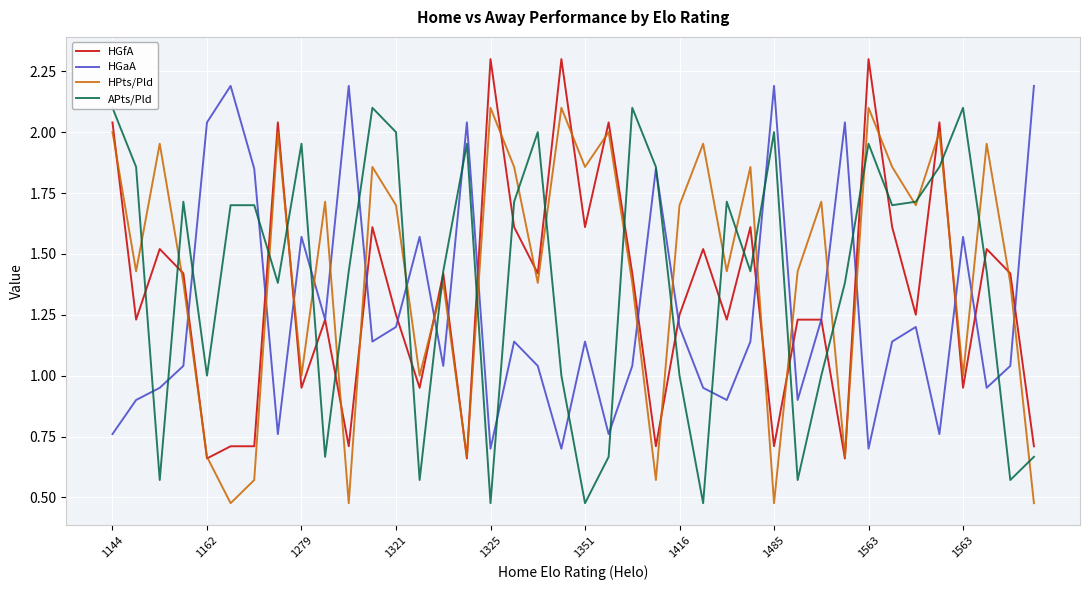

What is the difference between the highest and lowest values at 15?

1.4